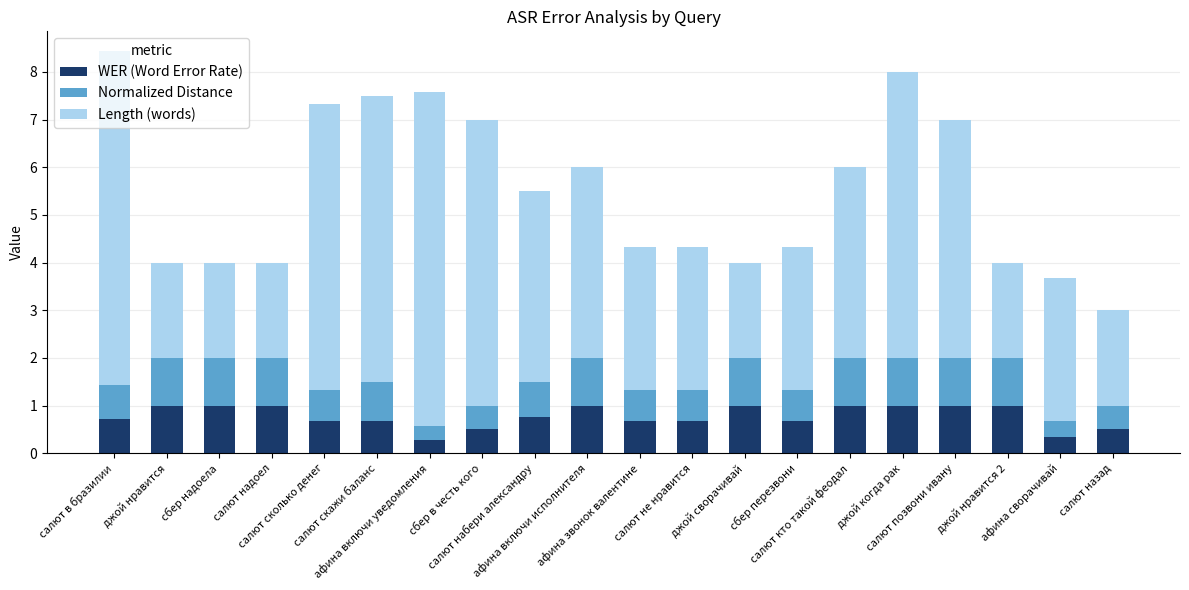

What is the maximum value for WER (Word Error Rate)?

1.0